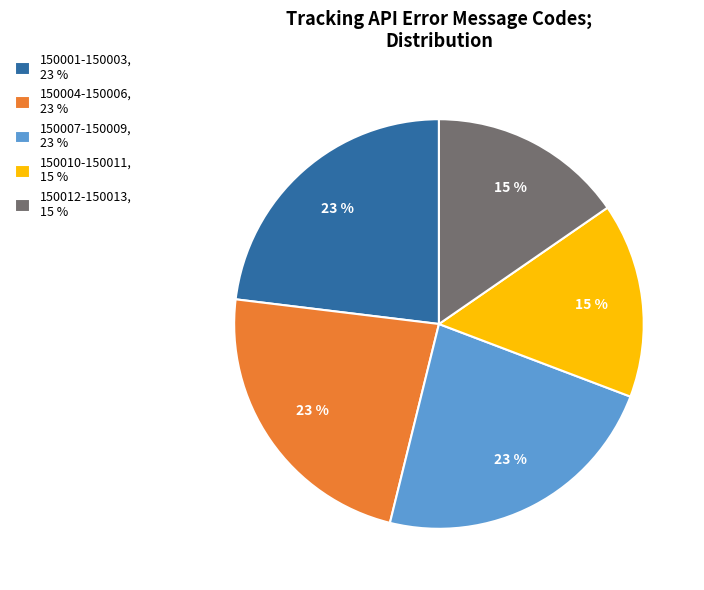

What percentage is the 150007-150009, 23 % slice, to the nearest percent?

23%